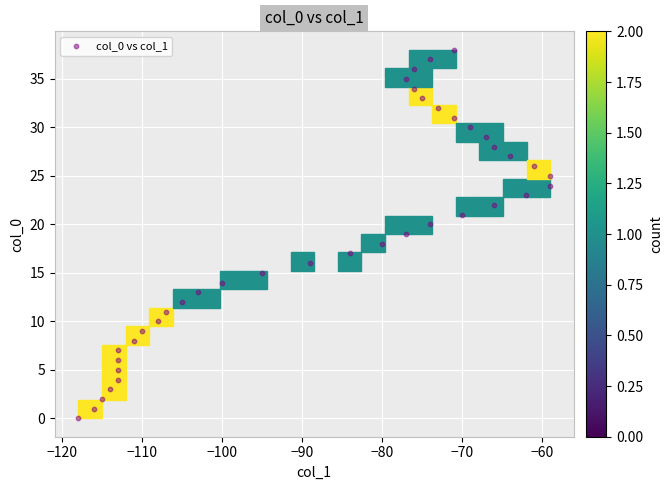

What is the range of Y values (max minus min)?

38